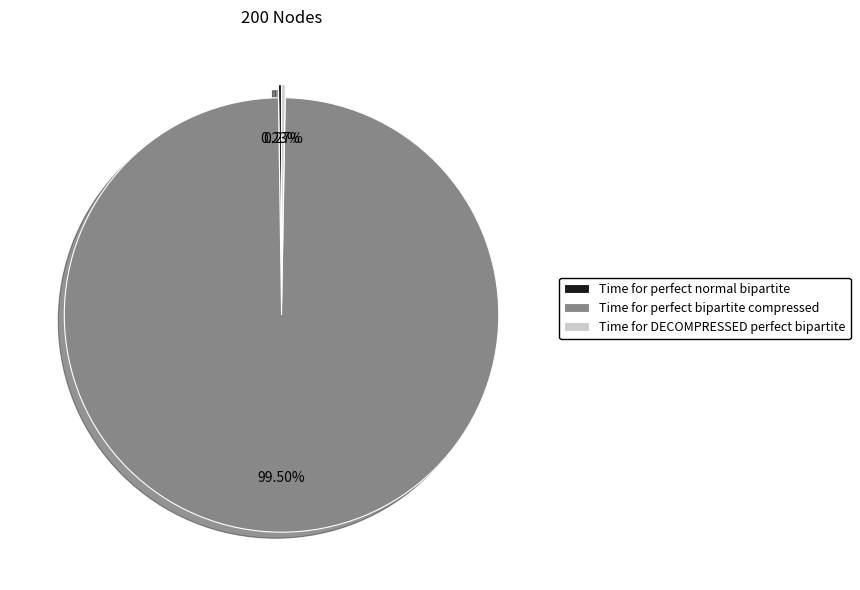

Which category has the biggest portion of the pie?

Time for perfect bipartite compressed